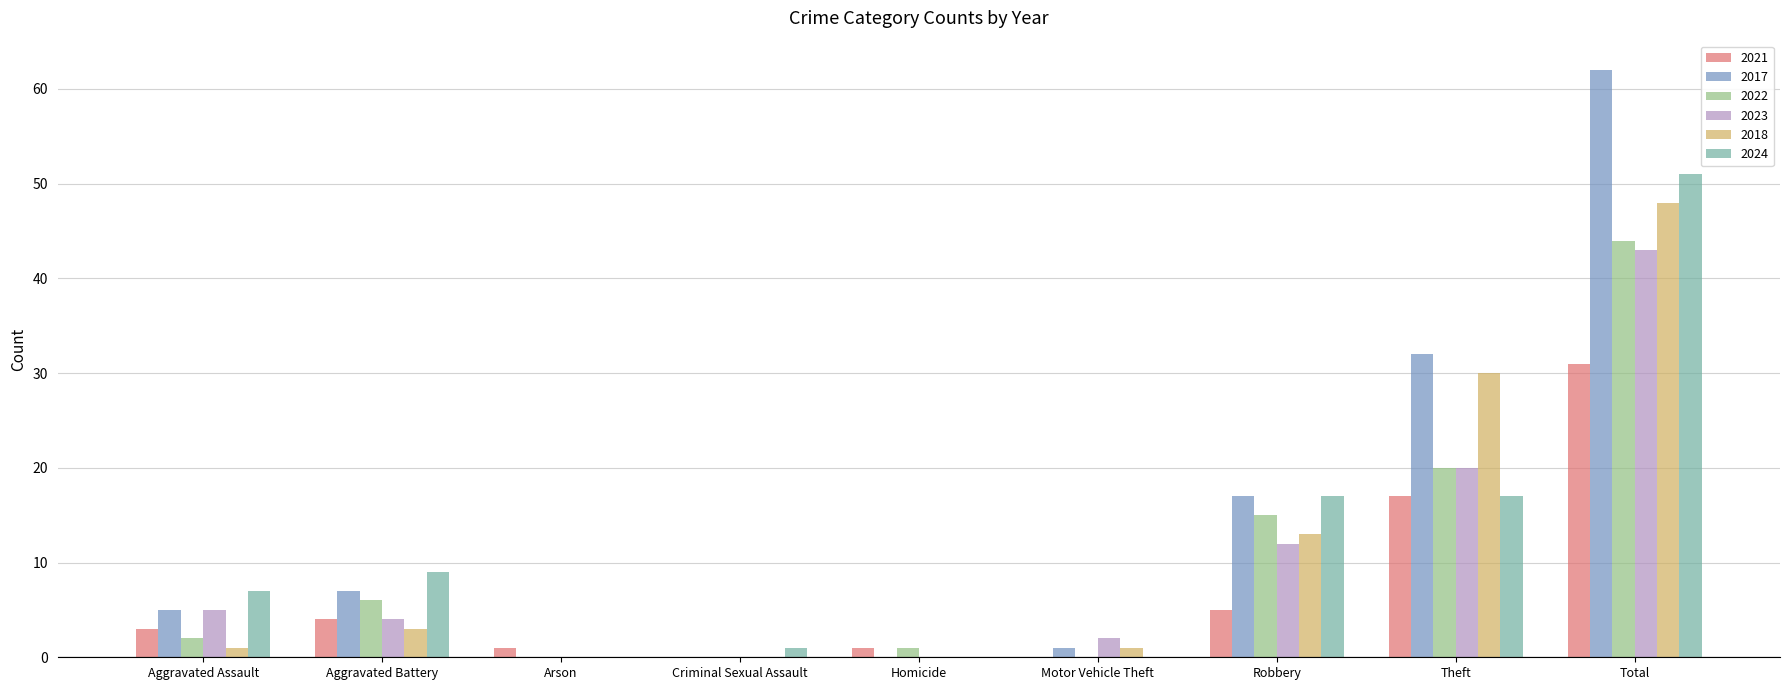

Reading left to right, transcribe all the data shown in this chart.

2021: Aggravated Assault=3	Aggravated Battery=4	Arson=1	Criminal Sexual Assault=0	Homicide=1	Motor Vehicle Theft=0	Robbery=5	Theft=17	Total=31
2017: Aggravated Assault=5	Aggravated Battery=7	Arson=0	Criminal Sexual Assault=0	Homicide=0	Motor Vehicle Theft=1	Robbery=17	Theft=32	Total=62
2022: Aggravated Assault=2	Aggravated Battery=6	Arson=0	Criminal Sexual Assault=0	Homicide=1	Motor Vehicle Theft=0	Robbery=15	Theft=20	Total=44
2023: Aggravated Assault=5	Aggravated Battery=4	Arson=0	Criminal Sexual Assault=0	Homicide=0	Motor Vehicle Theft=2	Robbery=12	Theft=20	Total=43
2018: Aggravated Assault=1	Aggravated Battery=3	Arson=0	Criminal Sexual Assault=0	Homicide=0	Motor Vehicle Theft=1	Robbery=13	Theft=30	Total=48
2024: Aggravated Assault=7	Aggravated Battery=9	Arson=0	Criminal Sexual Assault=1	Homicide=0	Motor Vehicle Theft=0	Robbery=17	Theft=17	Total=51